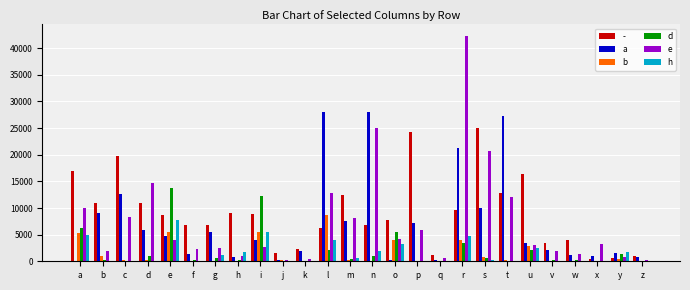

Between g and z, which series saw the biggest shift?

-